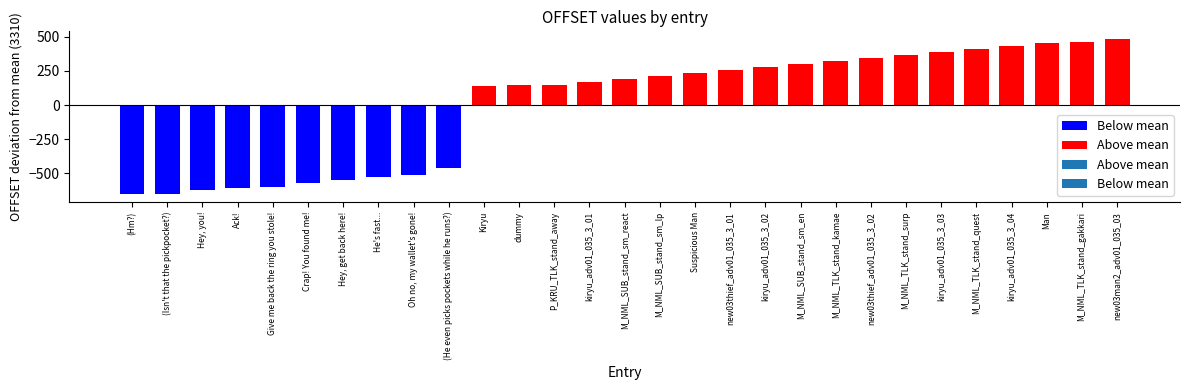

Reading left to right, what are all the values shown in this chart?

2656	2662	2691	2702	2707	2740	2760	2783	2796	2848	3448	3454	3460	3481	3502	3527	3549	3564	3590	3611	3633	3655	3681	3702	3723	3745	3766	3770	3794